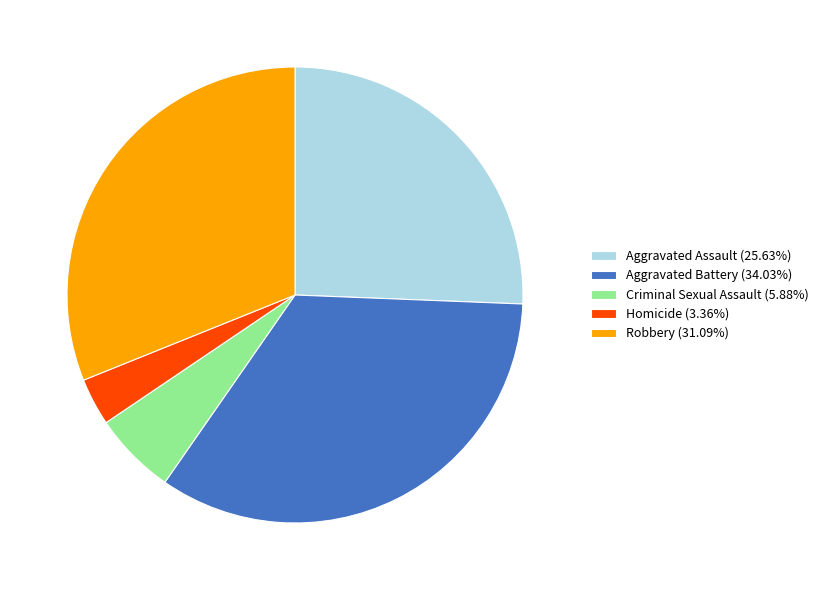

What is the largest slice in the pie chart?

Aggravated Battery